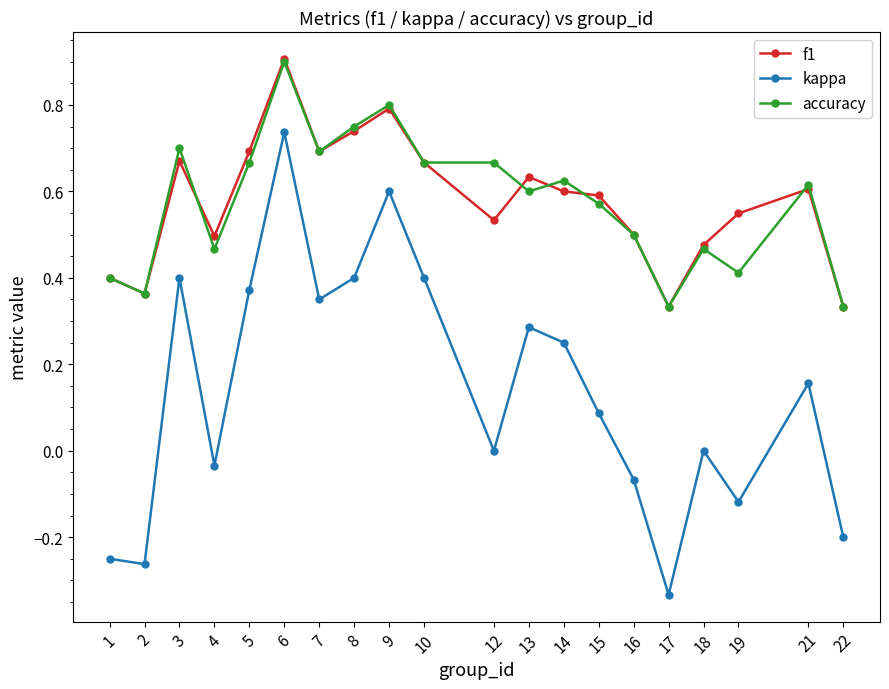

Which series has the widest spread of values?

kappa